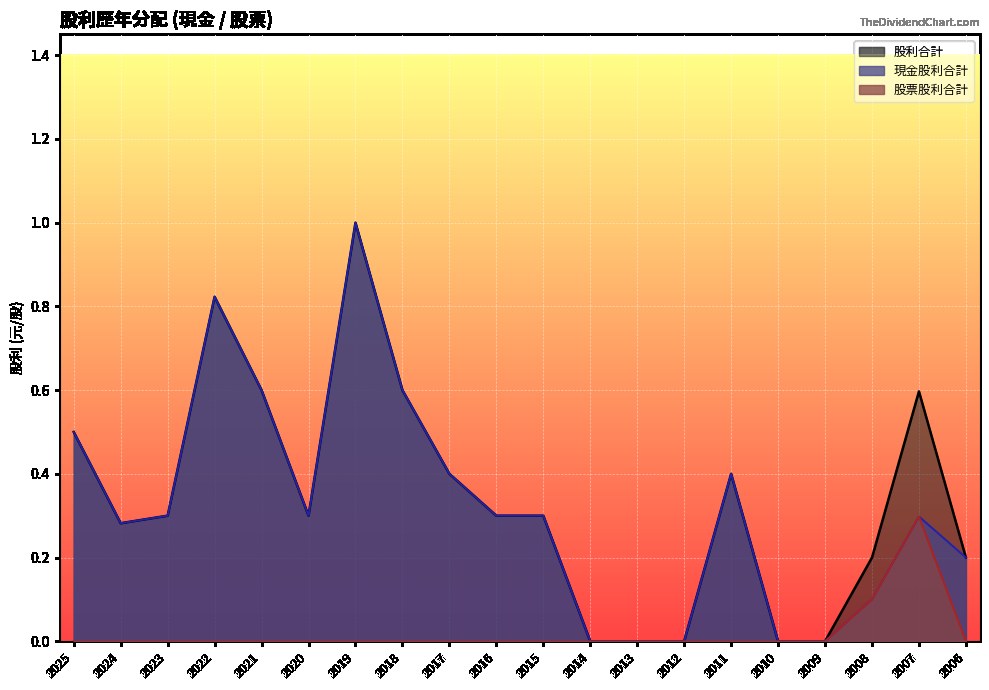

What is the maximum value for 股利合計?

1.0